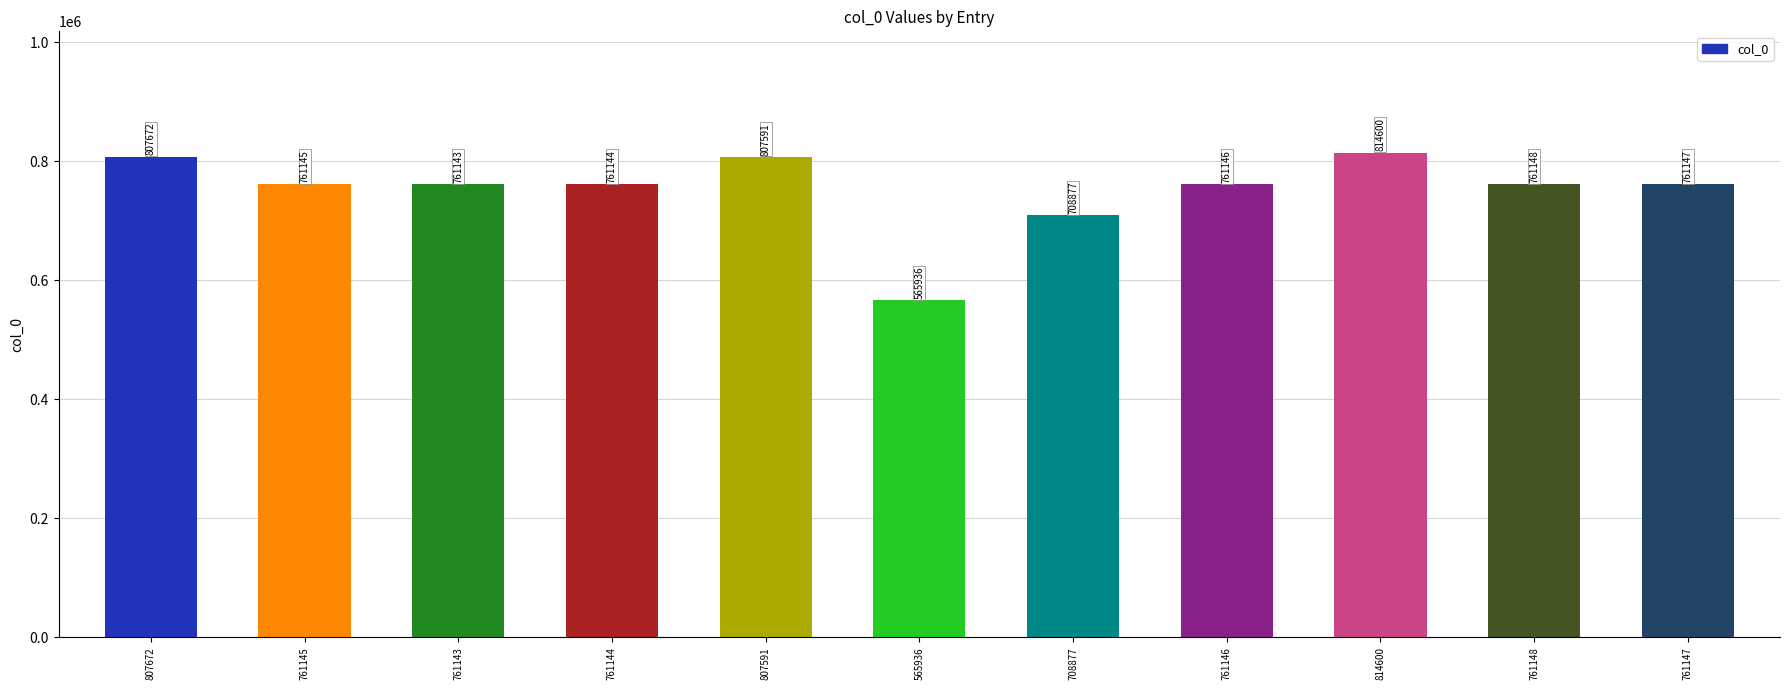

What is the greatest value displayed?

814600